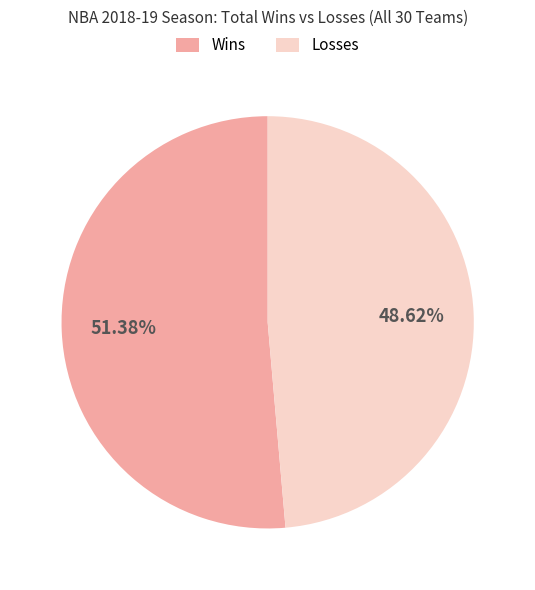

Which slice is the smallest?

Losses